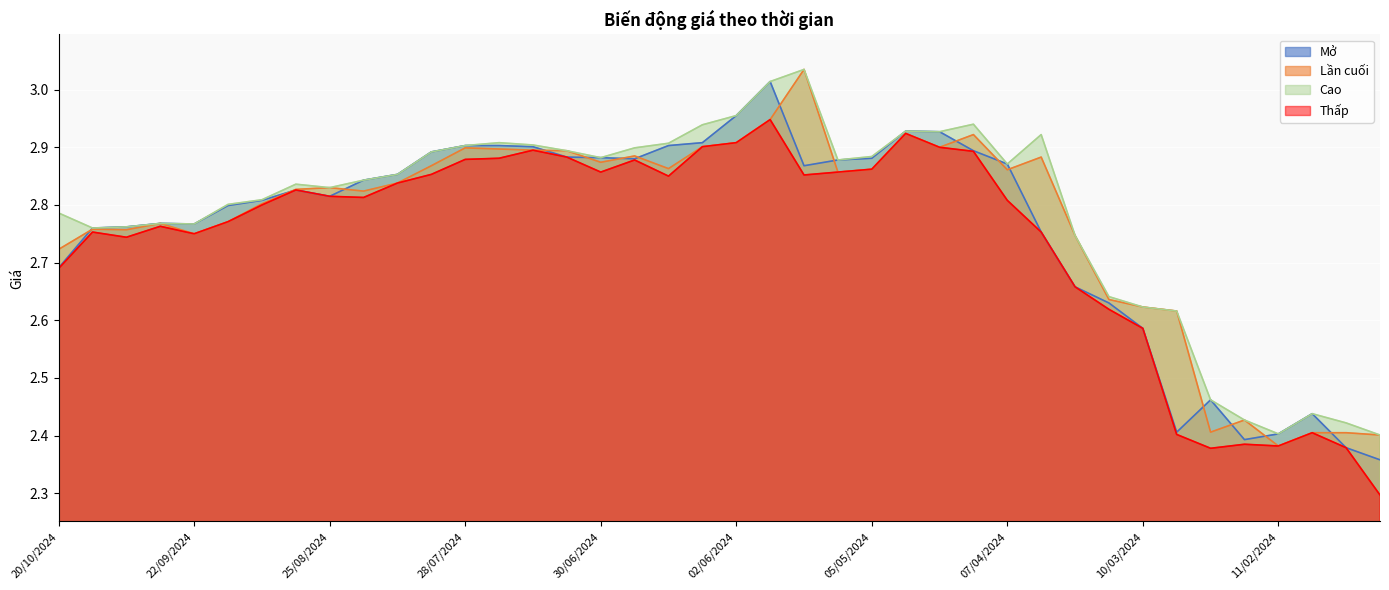

At 18/08/2024, list the series in order from largest to smallest.

Mở, Cao, Lần cuối, Thấp